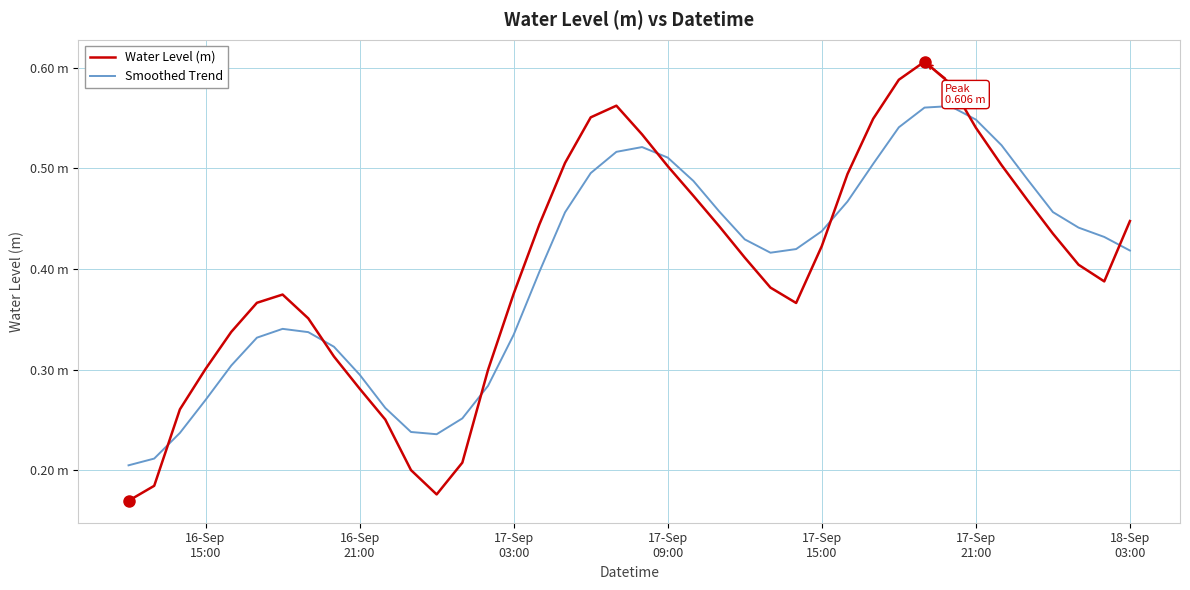

Is this an area chart (filled region under the line)?

No